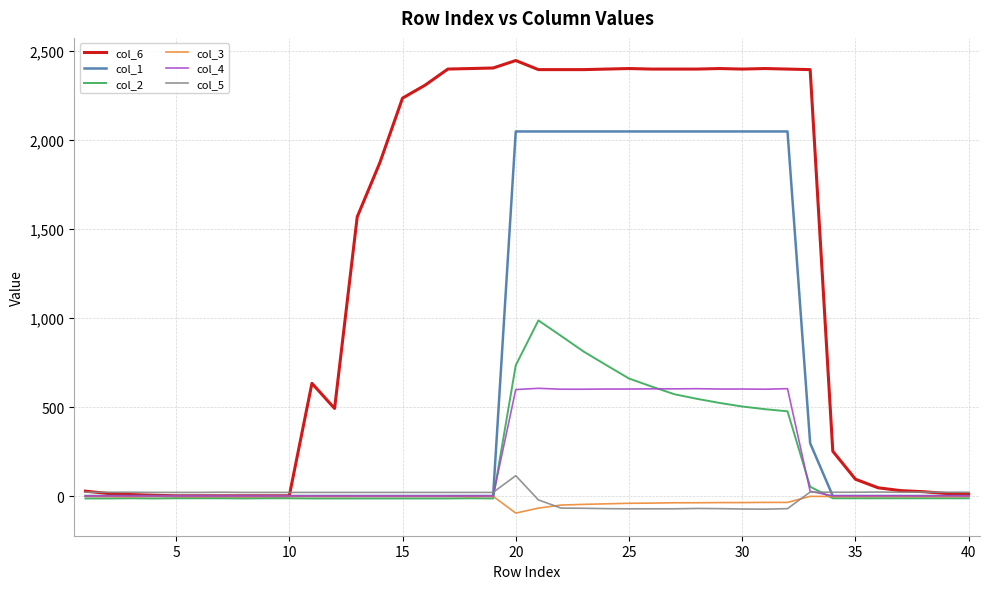

List the series in order of their peak value, highest first.

col_6, col_1, col_2, col_4, col_5, col_3